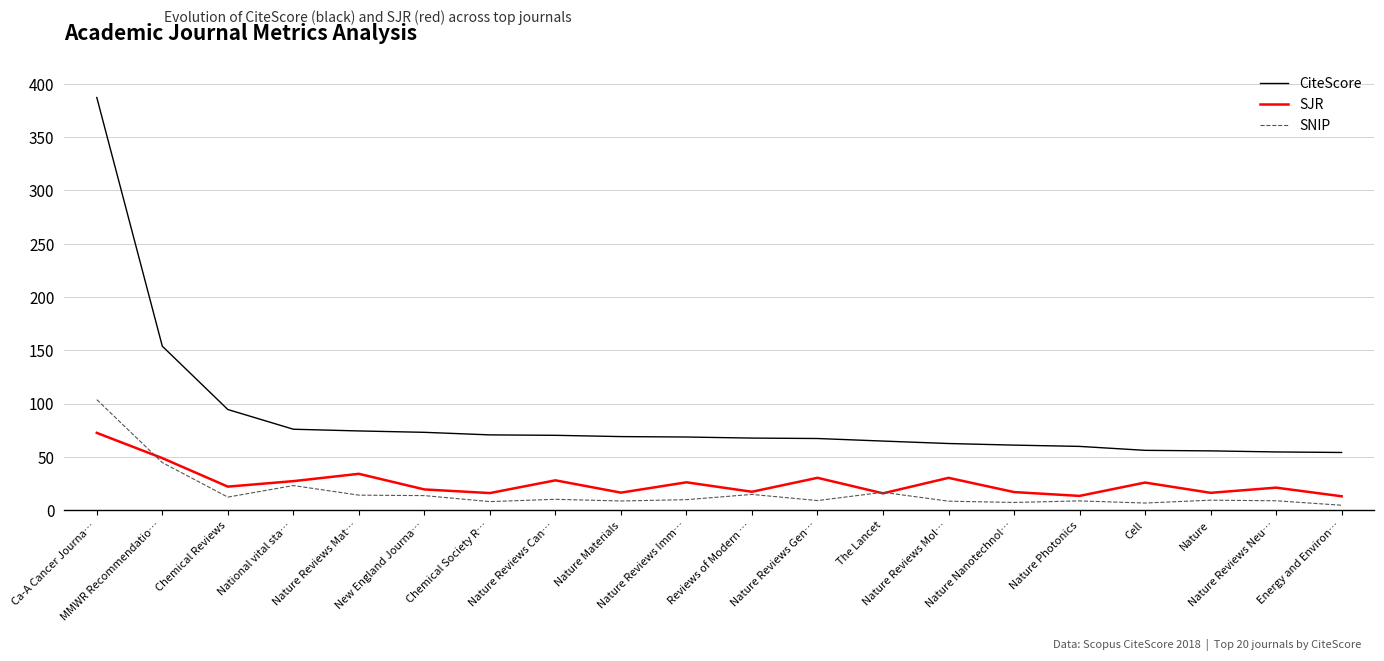

Which series has the widest spread of values?

CiteScore